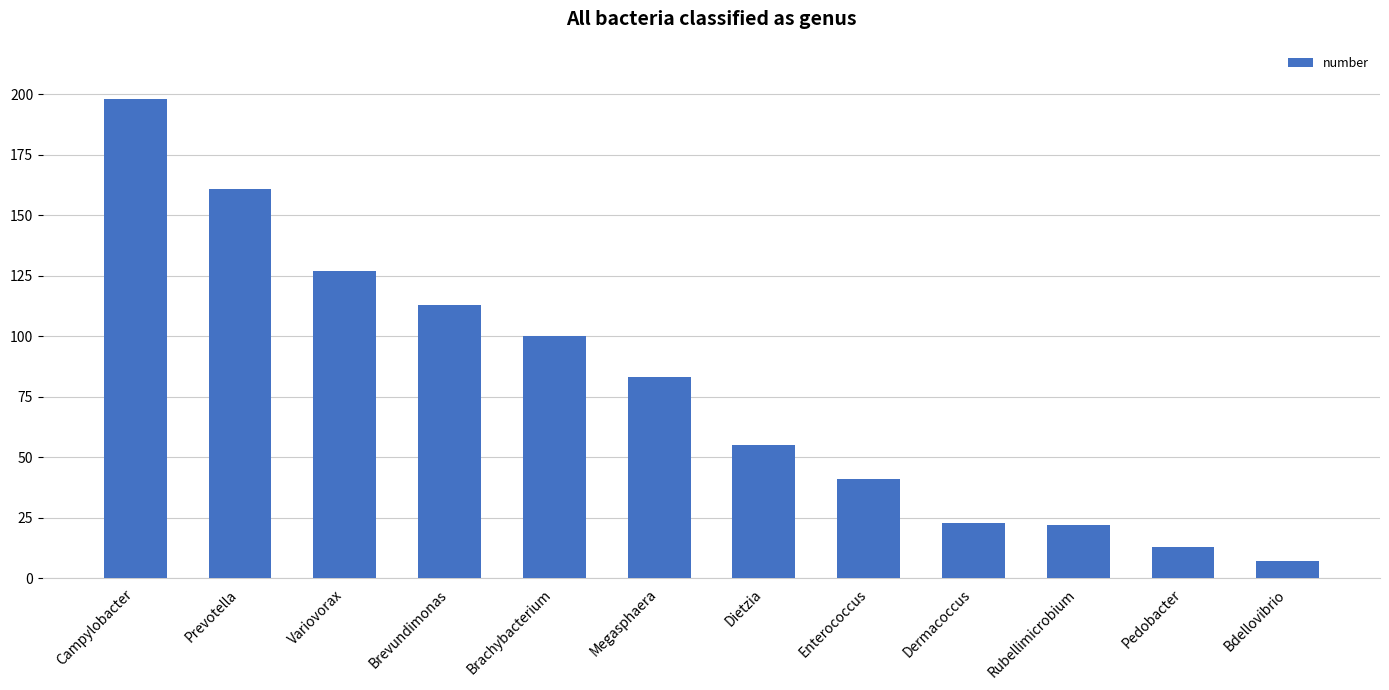

What is the difference between the maximum and minimum values?

191